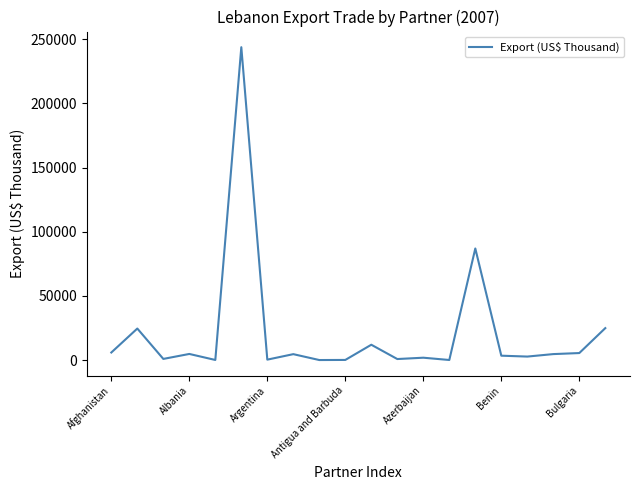

What is the difference between the maximum and minimum values?

243831.0